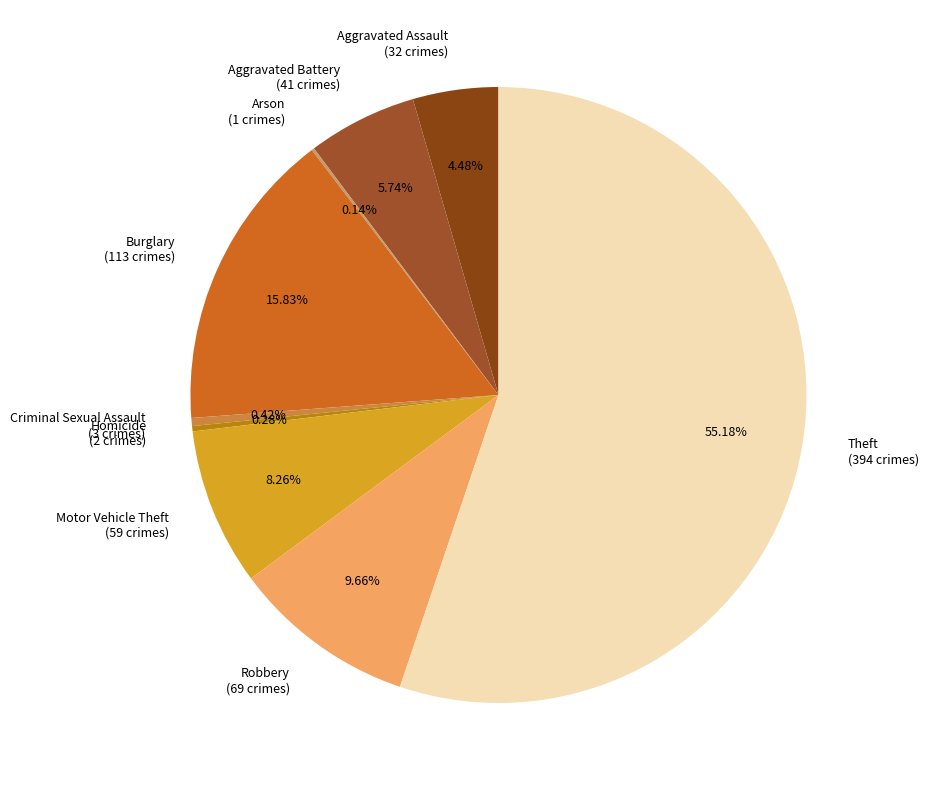

What is the largest slice in the pie chart?

Theft